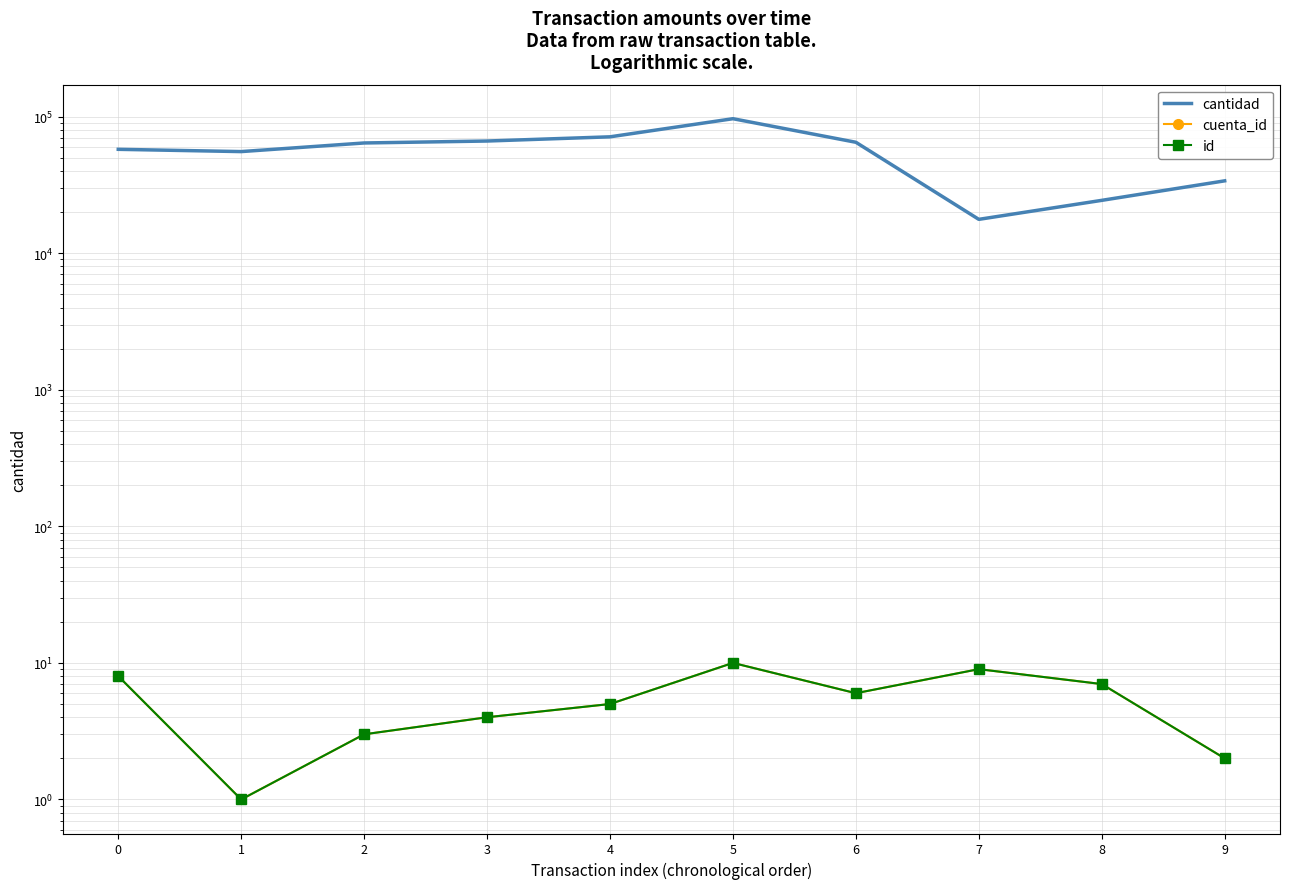

Which series changed the most between 2 and 3?

cantidad